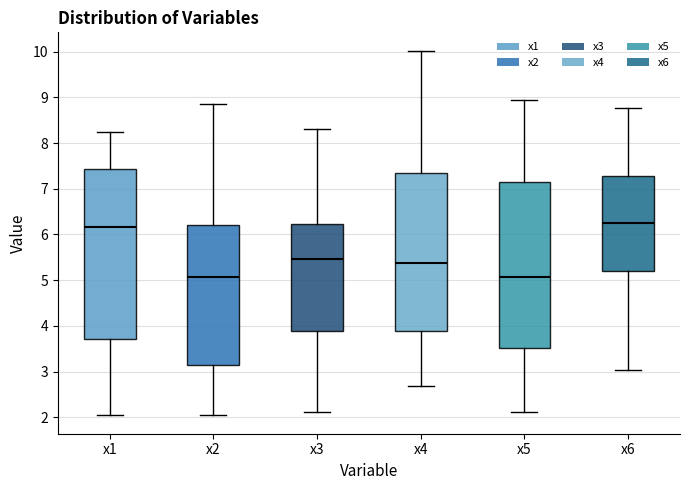

Reading left to right, transcribe this box plot: for each box, give where its median line is, the range the box spans, and where its two whiskers end, as read against the y-axis. The values are not printed on the chart, so give them approximately, as read against the axis.

x1: median 6.2, box 3.7 to 7.4, whiskers 2.0 to 8.2
x2: median 5.1, box 3.1 to 6.2, whiskers 2.0 to 8.9
x3: median 5.5, box 3.9 to 6.2, whiskers 2.1 to 8.3
x4: median 5.4, box 3.9 to 7.4, whiskers 2.7 to 10.0
x5: median 5.1, box 3.5 to 7.2, whiskers 2.1 to 8.9
x6: median 6.3, box 5.2 to 7.3, whiskers 3.0 to 8.8